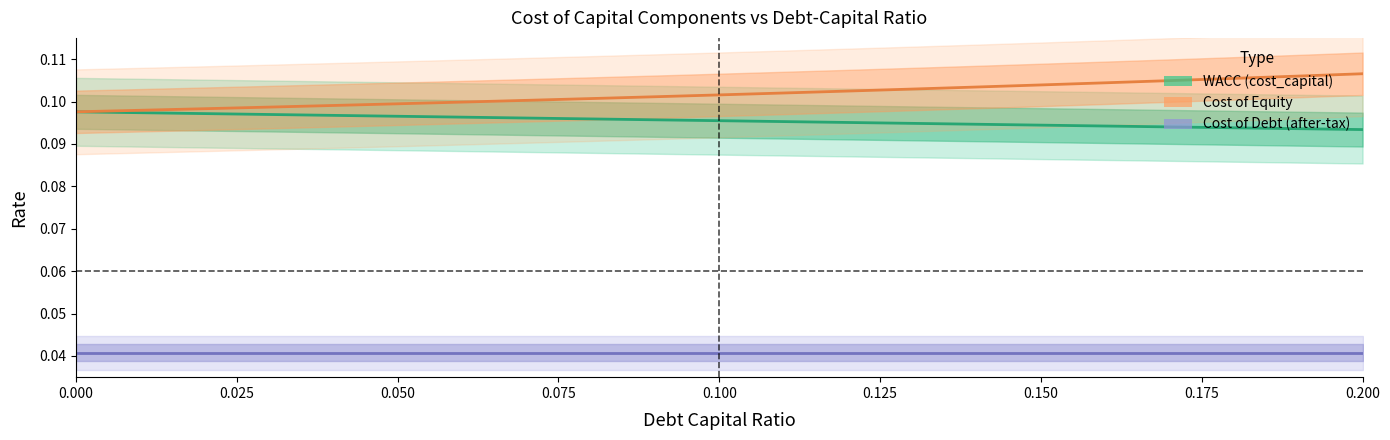

Count the number of categories in the chart.

21